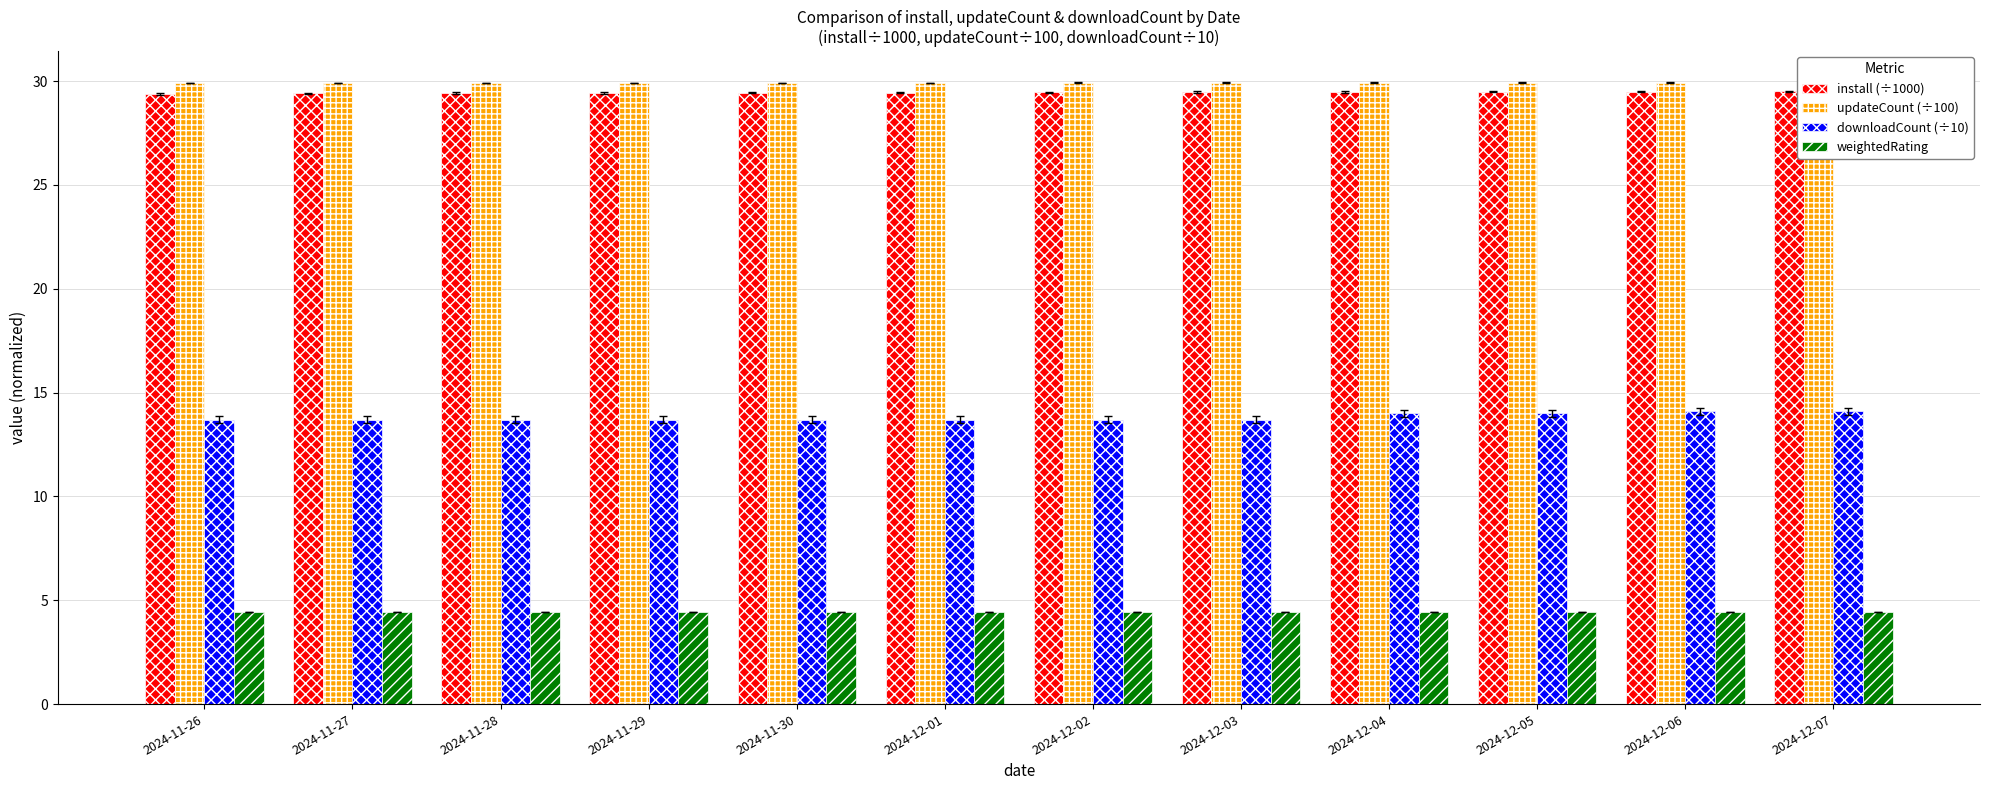

Reading right to left, transcribe all the data shown in this chart.

install (÷1000): 29.5	29.5	29.5	29.5	29.5	29.5	29.4	29.4	29.4	29.4	29.4	29.4
updateCount (÷100): 29.9	29.9	29.9	29.9	29.9	29.9	29.9	29.9	29.9	29.9	29.9	29.9
downloadCount (÷10): 14.1	14.1	14.0	14.0	13.7	13.7	13.7	13.7	13.7	13.7	13.7	13.7
weightedRating: 4.5	4.5	4.5	4.5	4.5	4.5	4.5	4.5	4.5	4.5	4.5	4.5